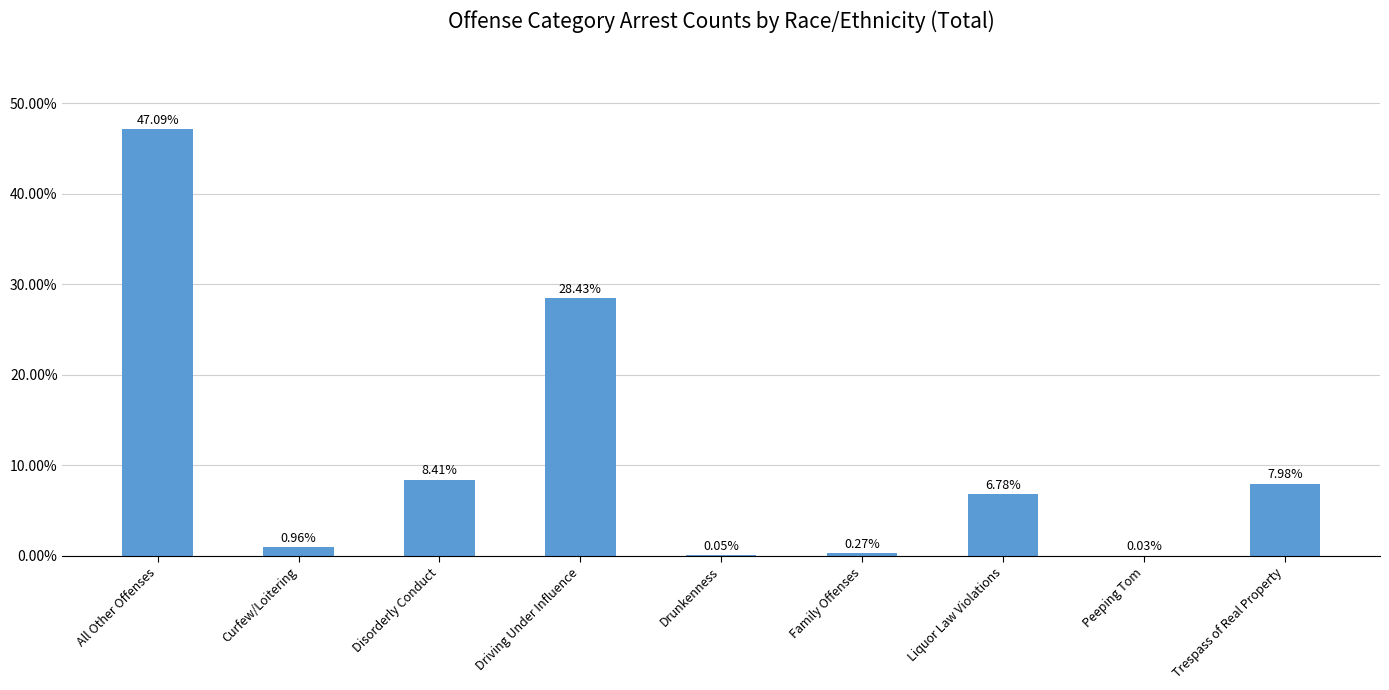

Approximately how many times larger is the value at Disorderly Conduct compared to Trespass of Real Property?

1.1